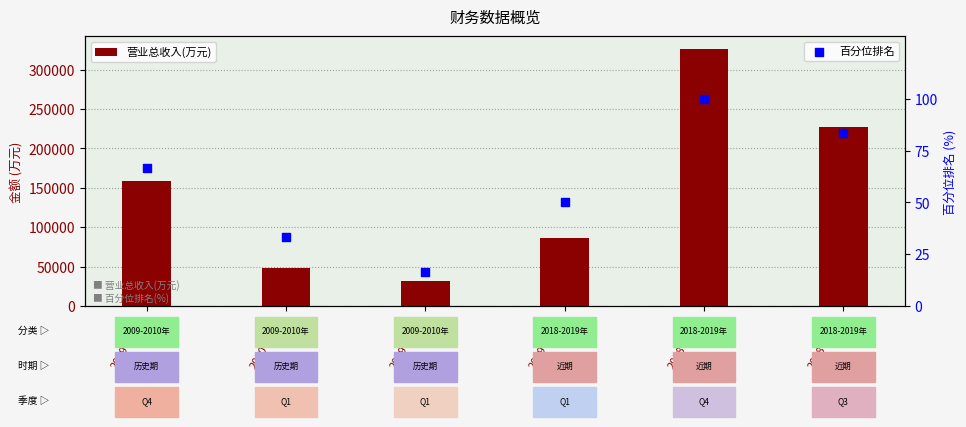

Which series reaches the minimum Y coordinate?

百分位排名